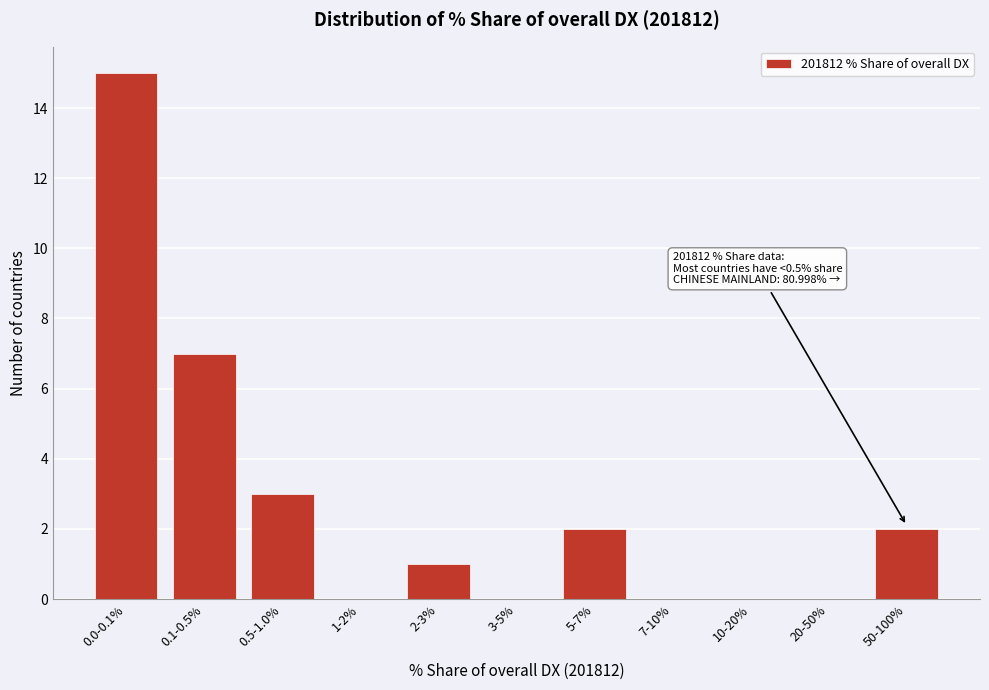

Reading left to right, extract all data points from this chart.

0.0-0.1%=15	0.1-0.5%=7	0.5-1.0%=3	1-2%=0	2-3%=1	3-5%=0	5-7%=2	7-10%=0	10-20%=0	20-50%=0	50-100%=2